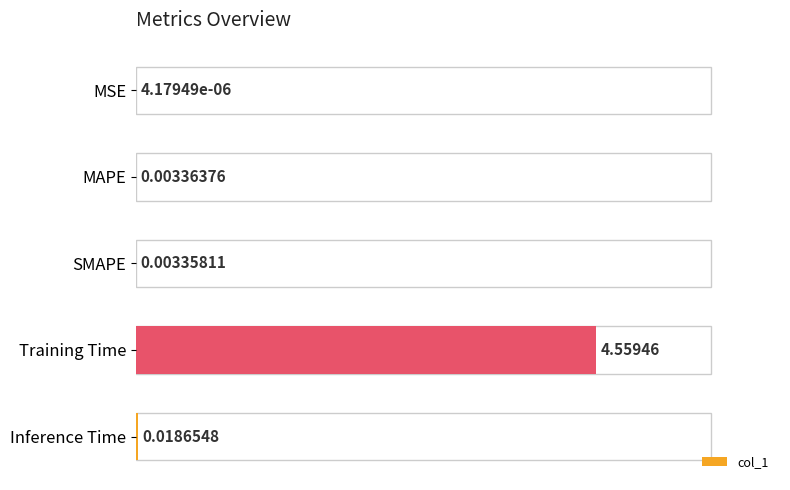

How many categories are shown in the chart?

5